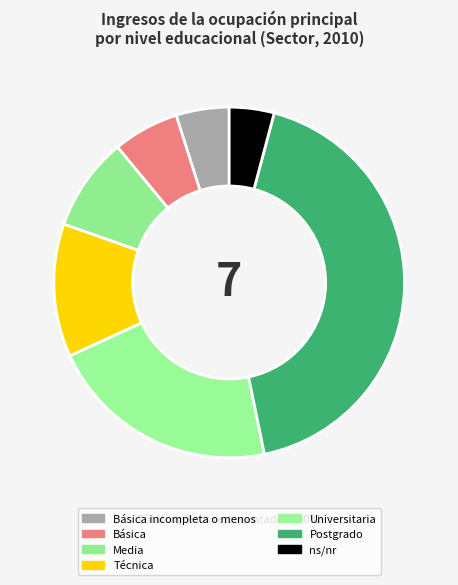

To the nearest percent, what is the combined percentage of Media and Universitaria?

30%